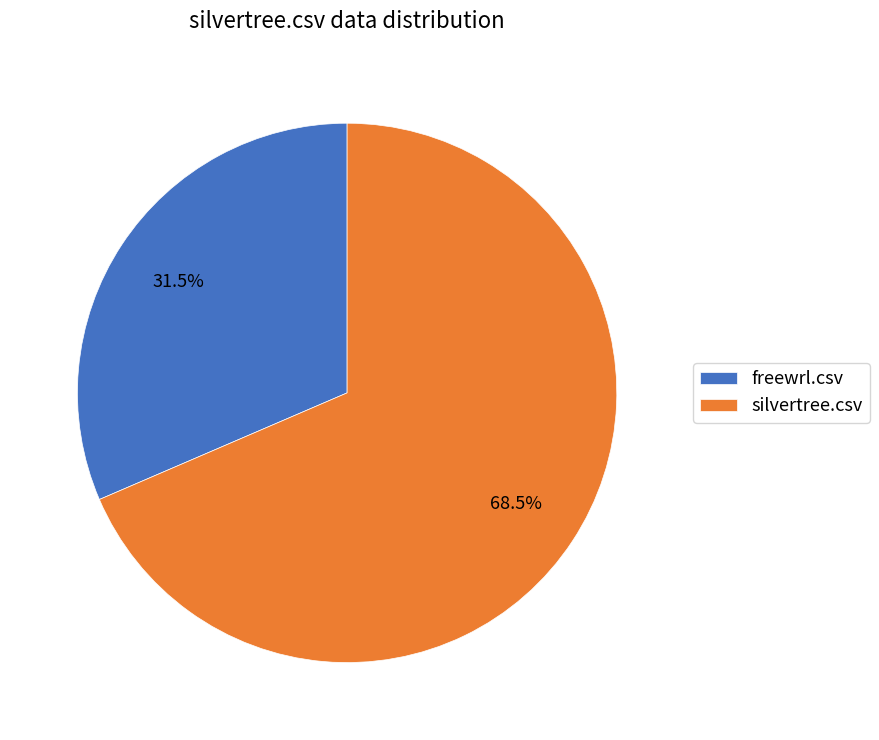

To the nearest percent, what is the average slice percentage?

50%